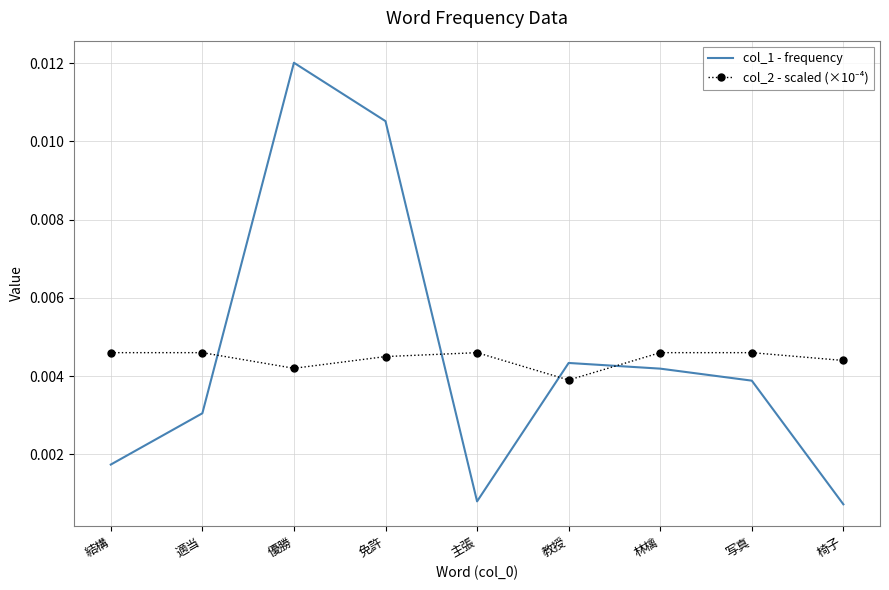

At which category is the sum across all series the highest?

優勝